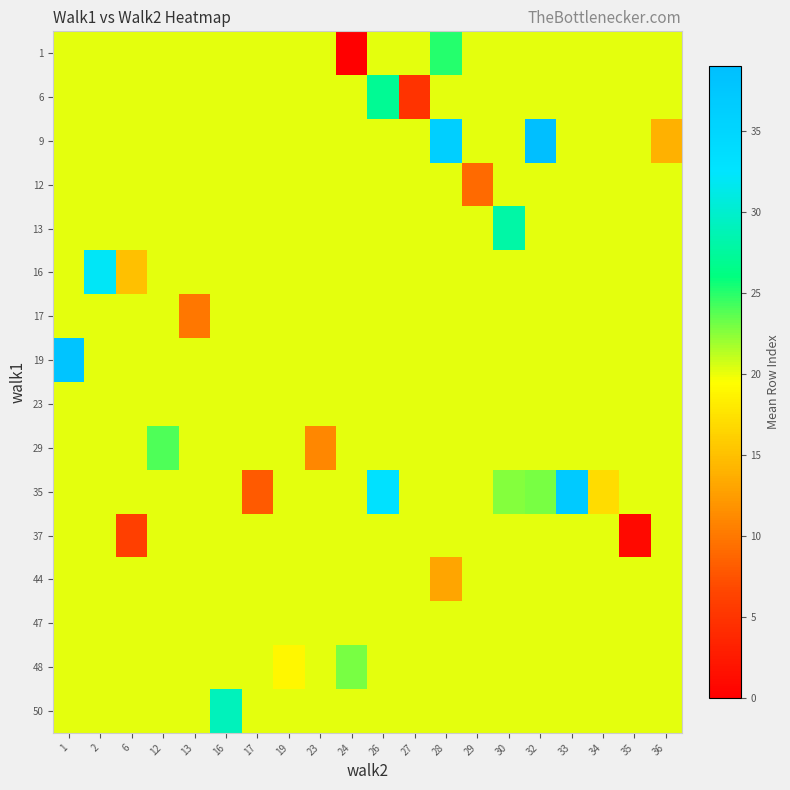

How many data points does each series have?

20